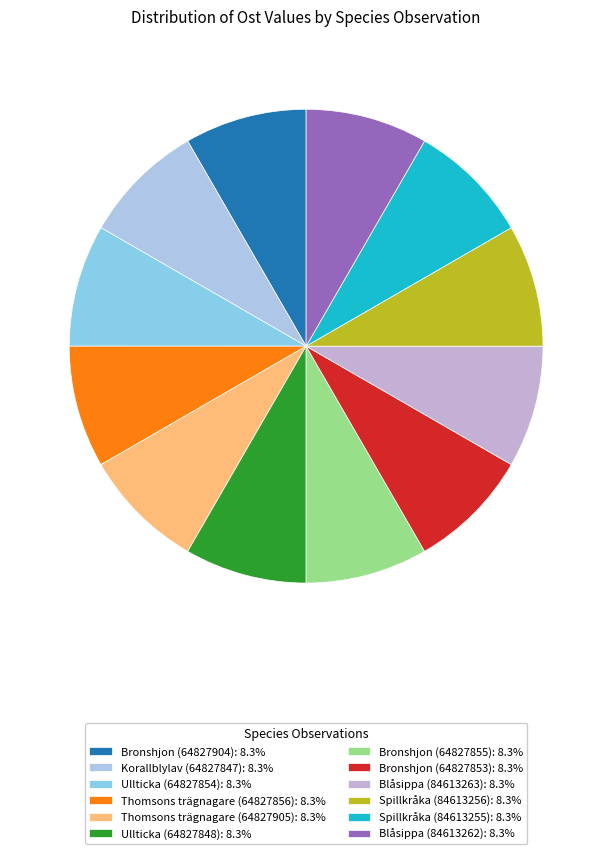

Does Bronshjon (64827853) represent more than half of the total?

No